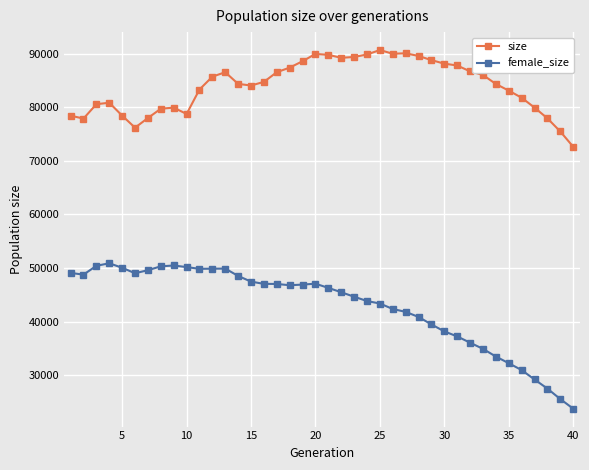

True or false: female_size has more than 1 points higher than both neighbors.

True